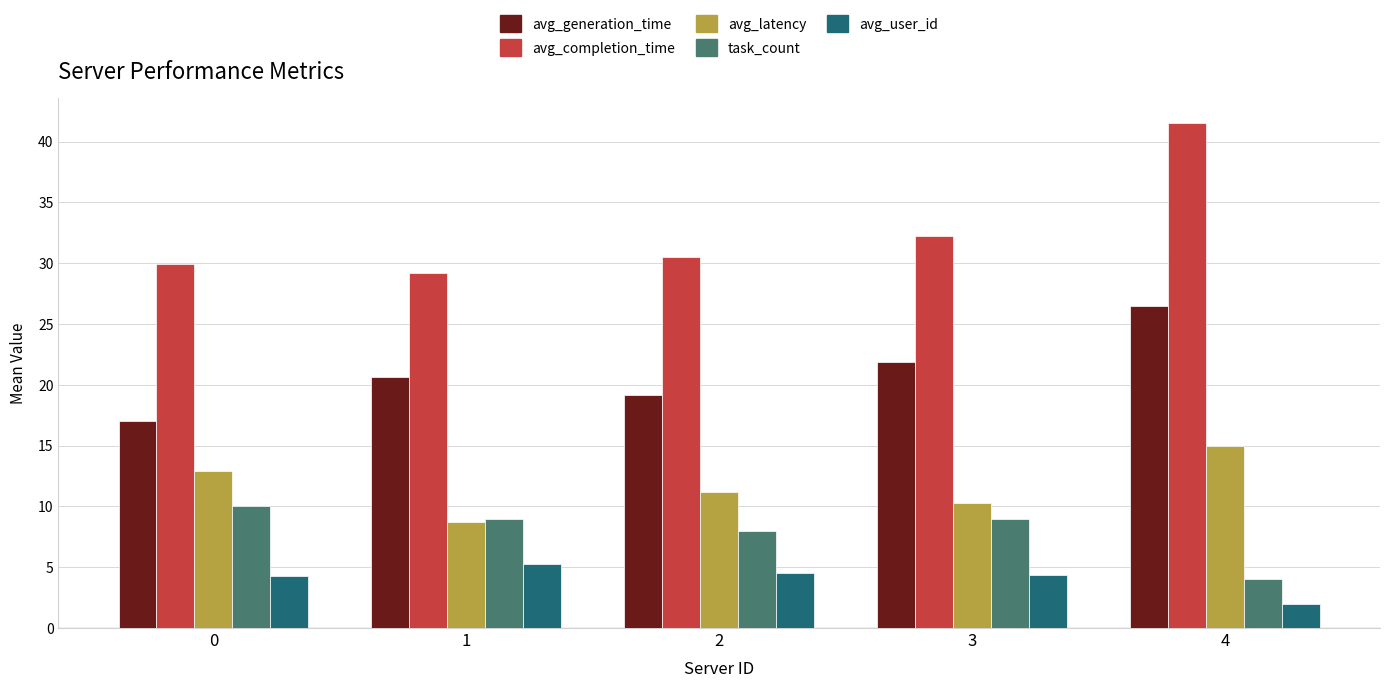

The value of task_count at 4 is 5.4. True or false?

False